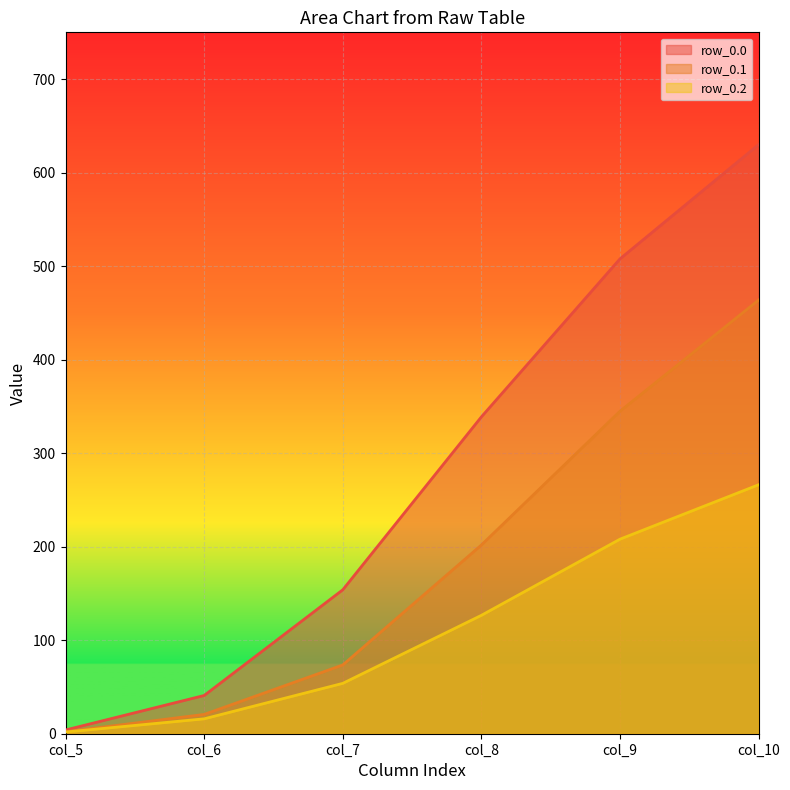

True or false: row_0.0 and row_0.1 cross at least once.

False